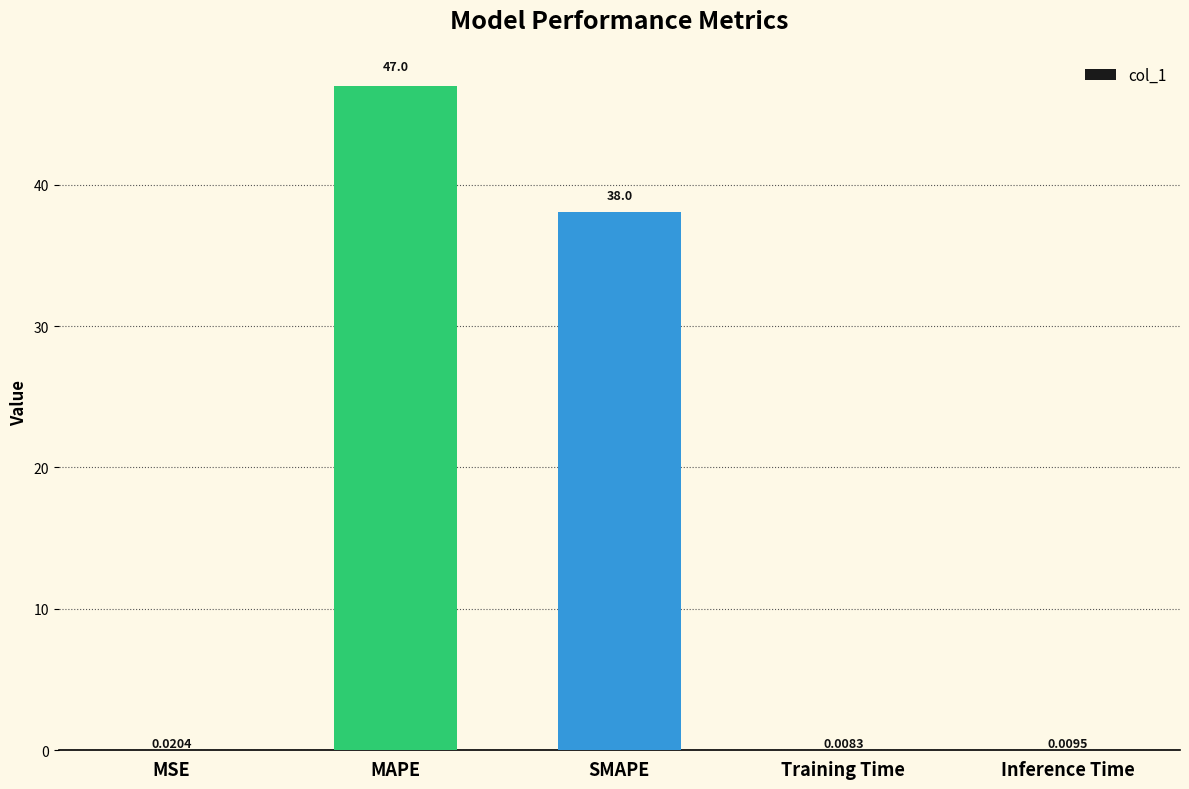

Where is the data nearest to the value 23?

SMAPE